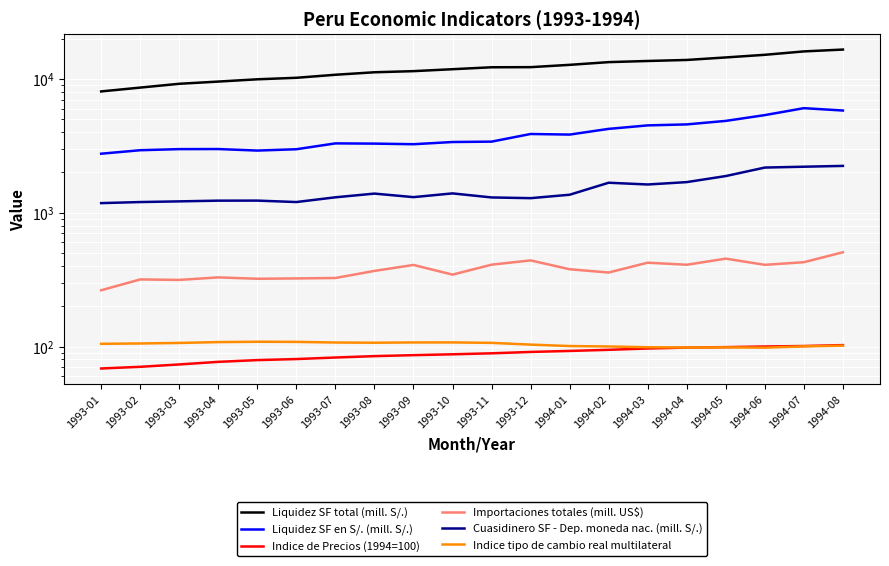

How many values in the Indice de Precios (1994=100) series are below 88?

10